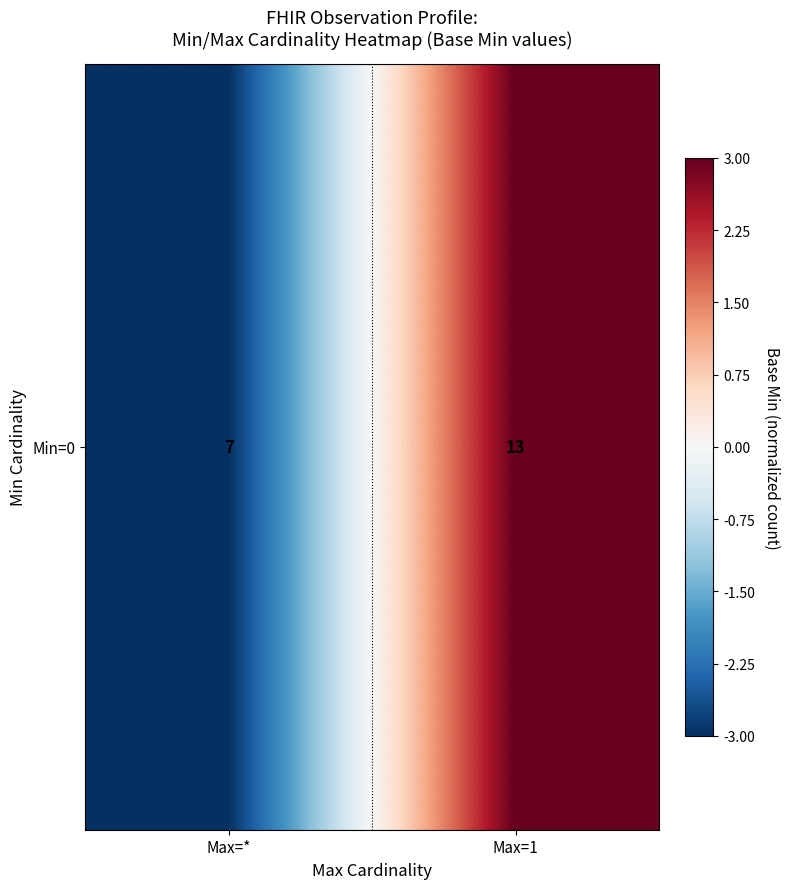

Rank the categories by value from lowest to highest.

Max=*, Max=1